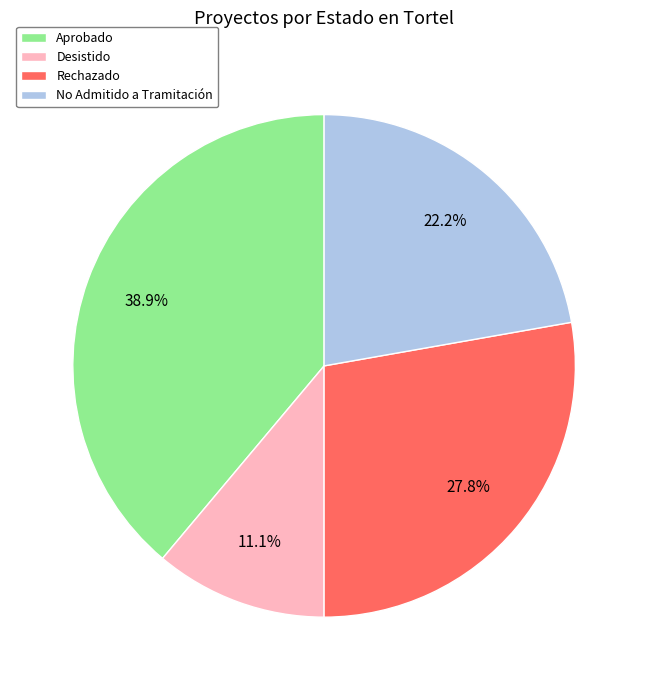

How many segments does this pie chart have?

4